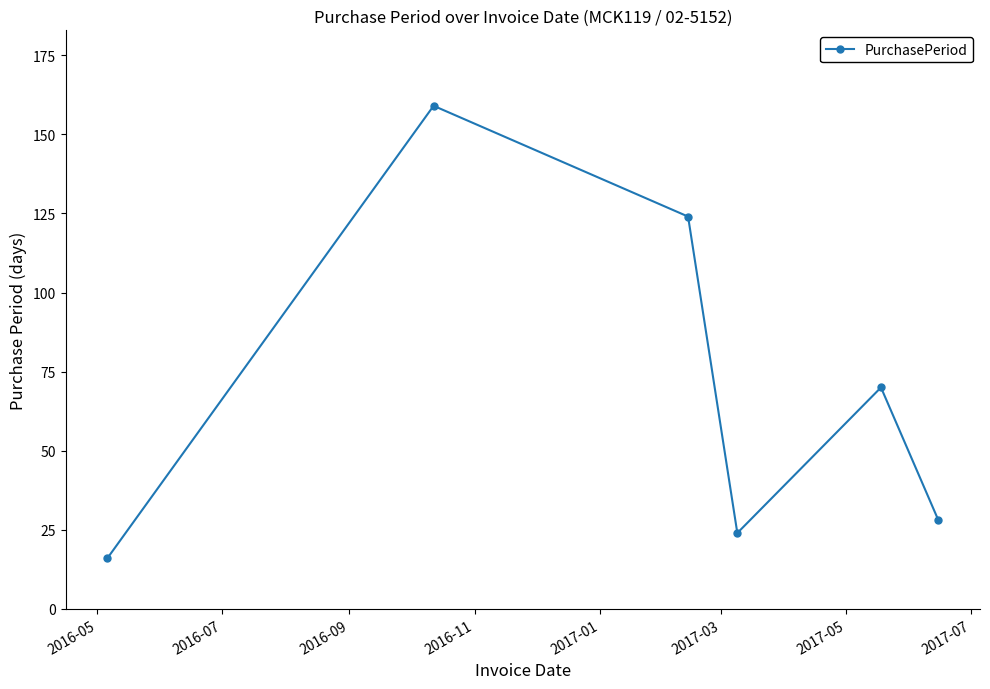

What is the greatest value displayed?

159